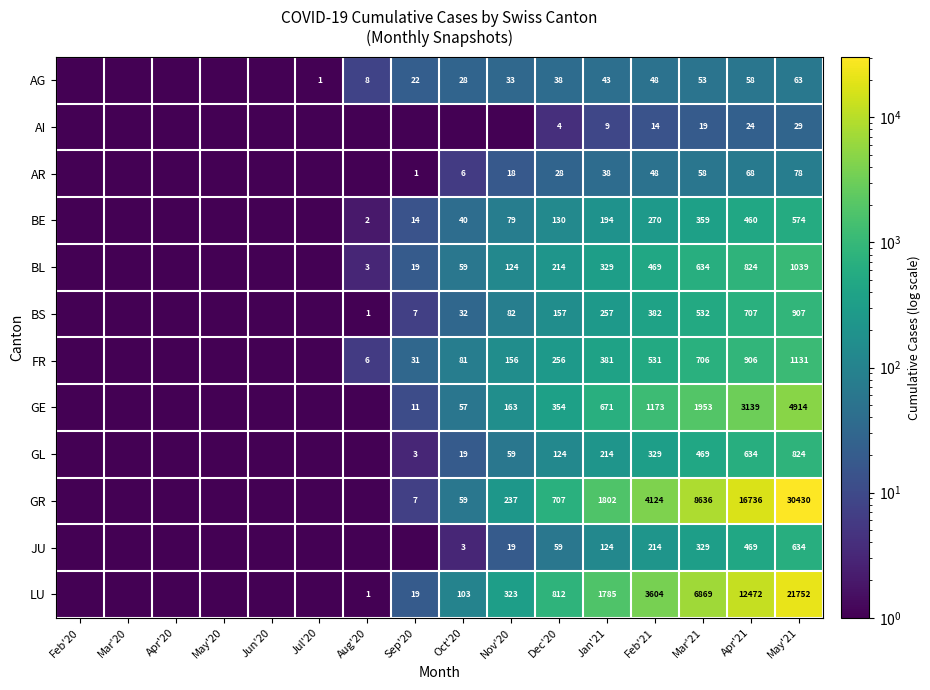

Is the value of FR at Sep'20 greater than the value of GL at Apr'21?

No